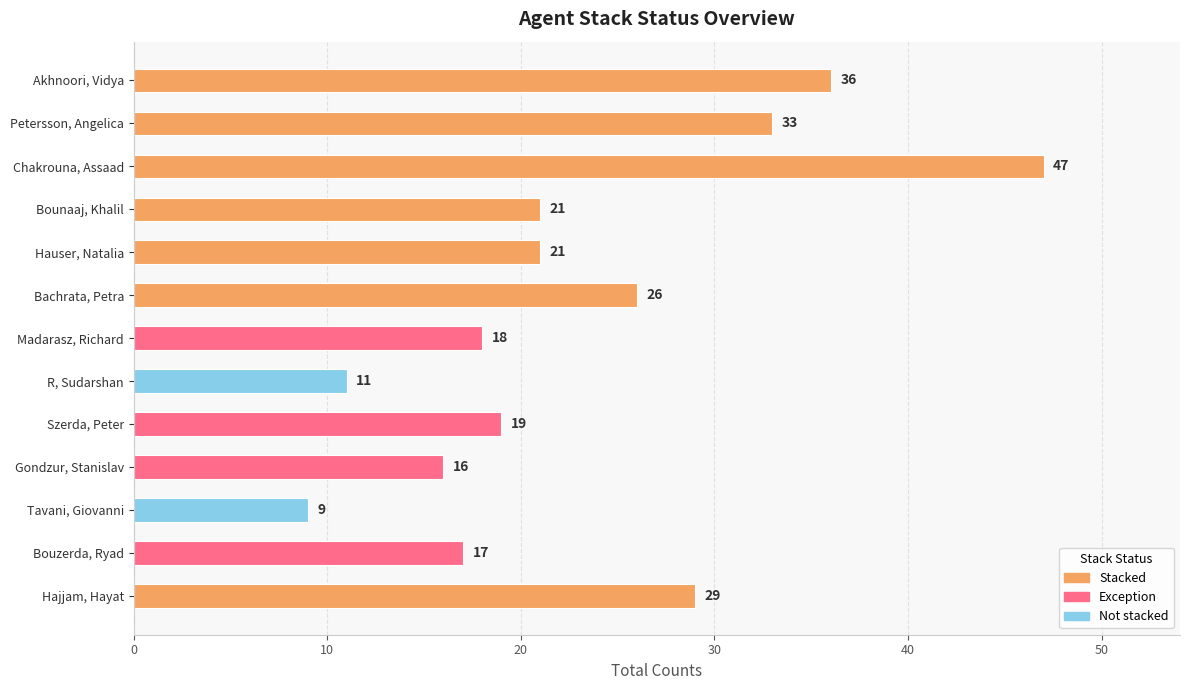

At how many categories does at least one series exceed 3?

13